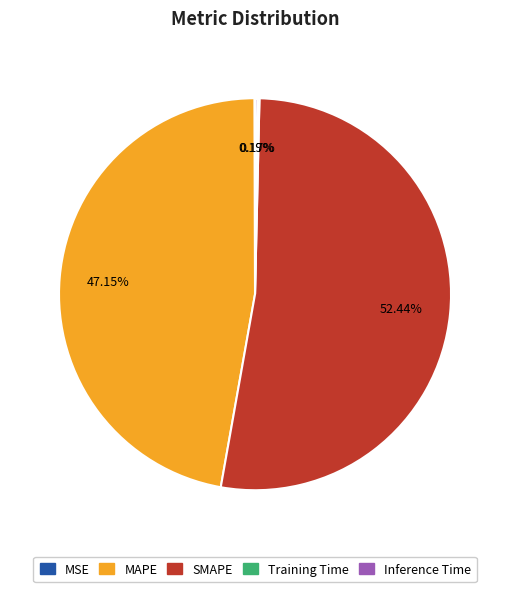

Which slice is the largest?

SMAPE